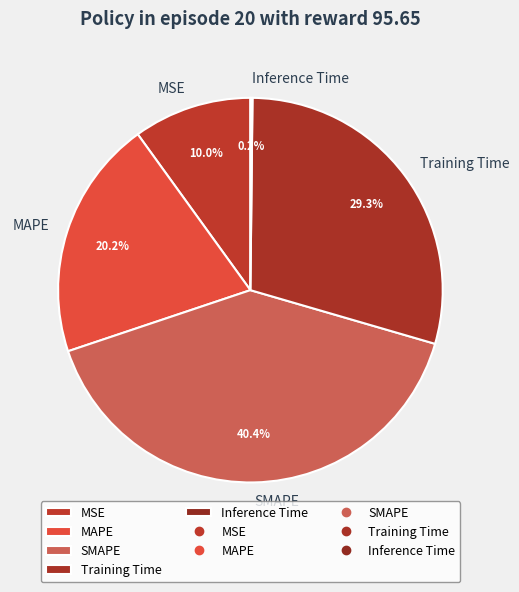

The SMAPE slice represents 49% of the pie. True or false?

False